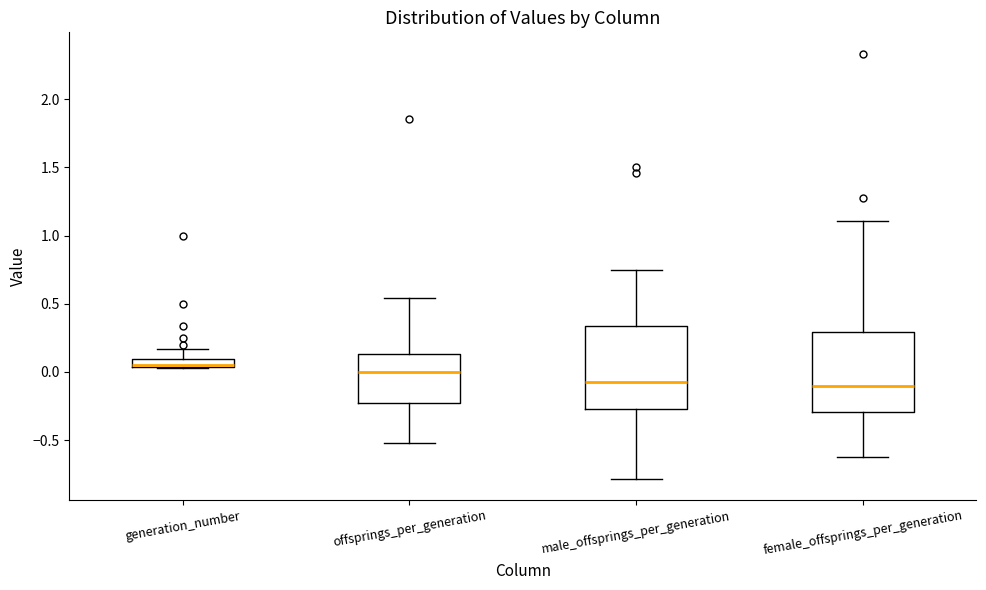

Where is the upper edge of the box for offsprings_per_generation on the y-axis? The values are not printed on the chart, so give them approximately, as read against the axis.

0.15